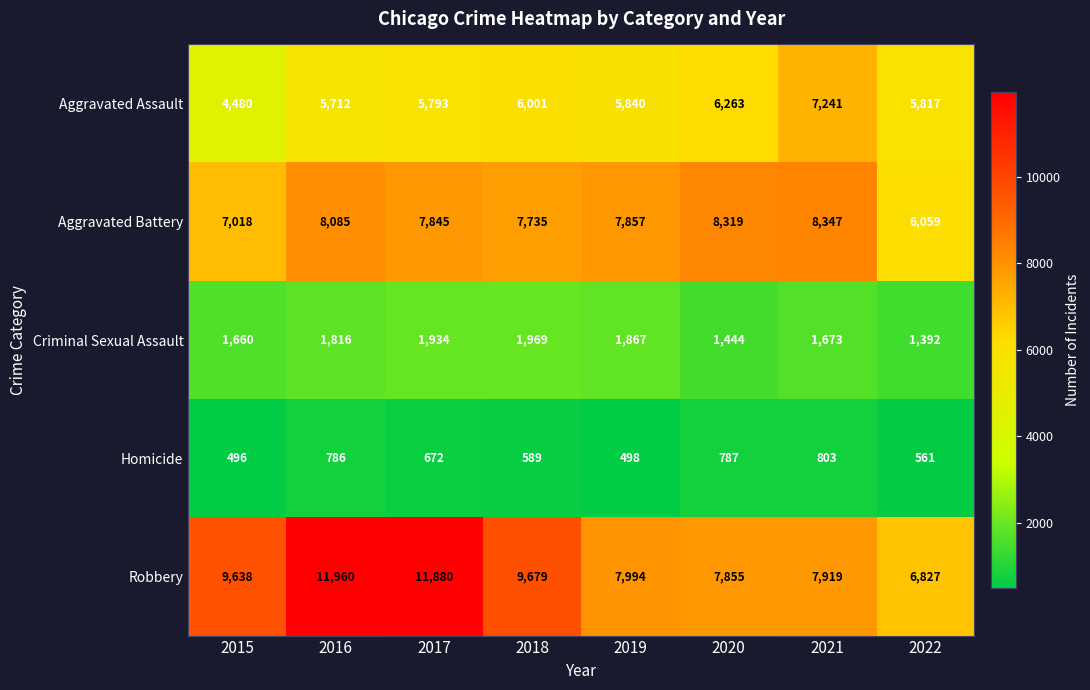

At which label does Aggravated Battery first exceed 7857?

2016